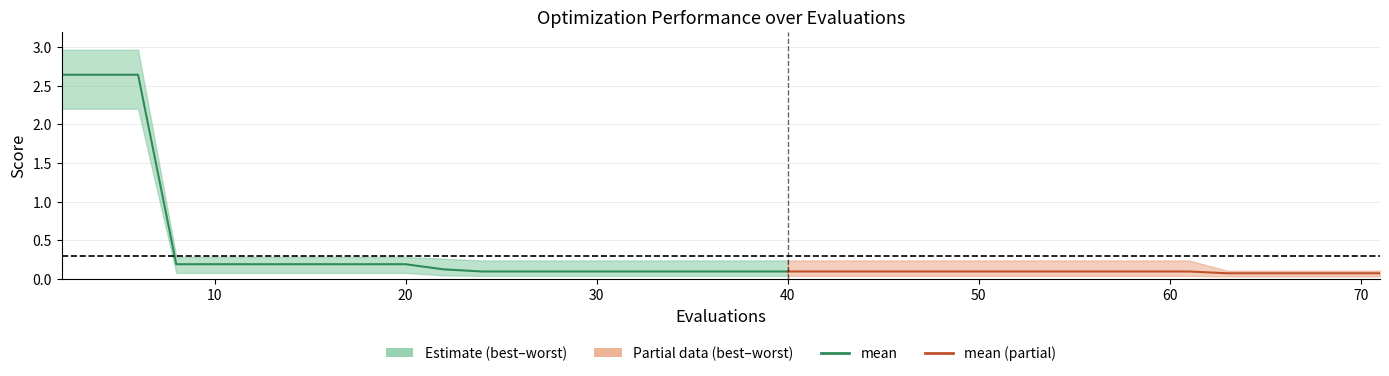

True or false: mean has a value of 0.1 at 38.

False